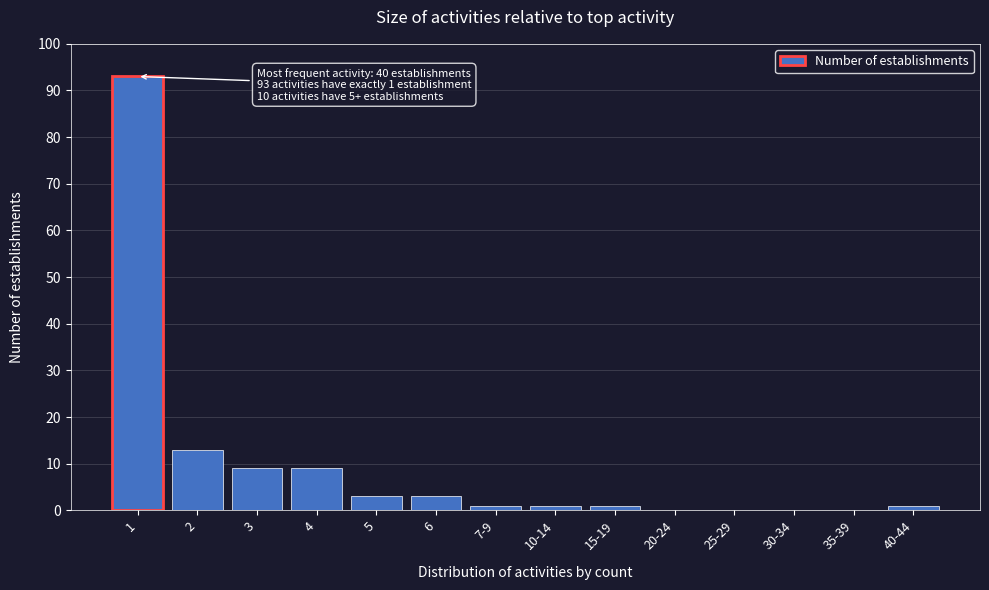

Reading left to right, what are all the values shown in this chart?

1=93	2=13	3=9	4=9	5=3	6=3	7-9=1	10-14=1	15-19=1	20-24=0	25-29=0	30-34=0	35-39=0	40-44=1